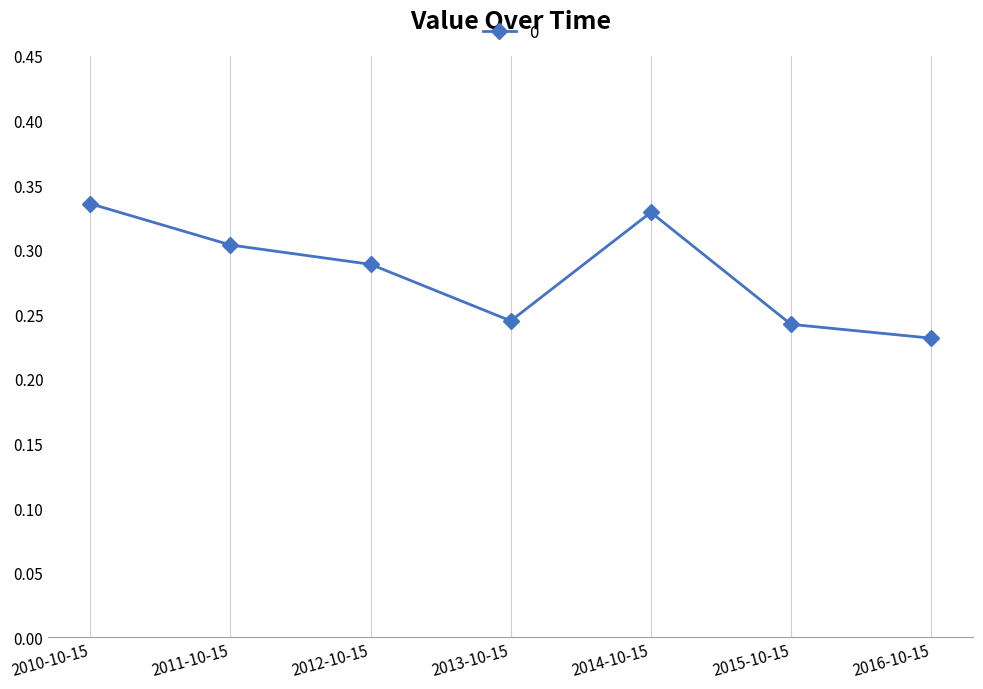

How many lines are shown in the chart?

1